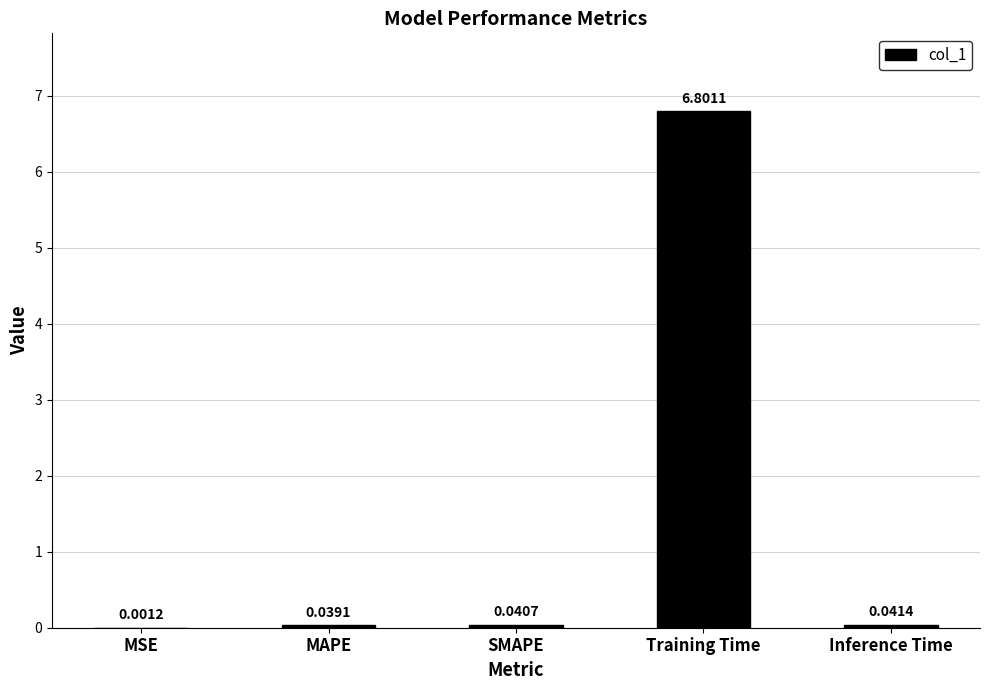

What is the sum of all values?

6.9